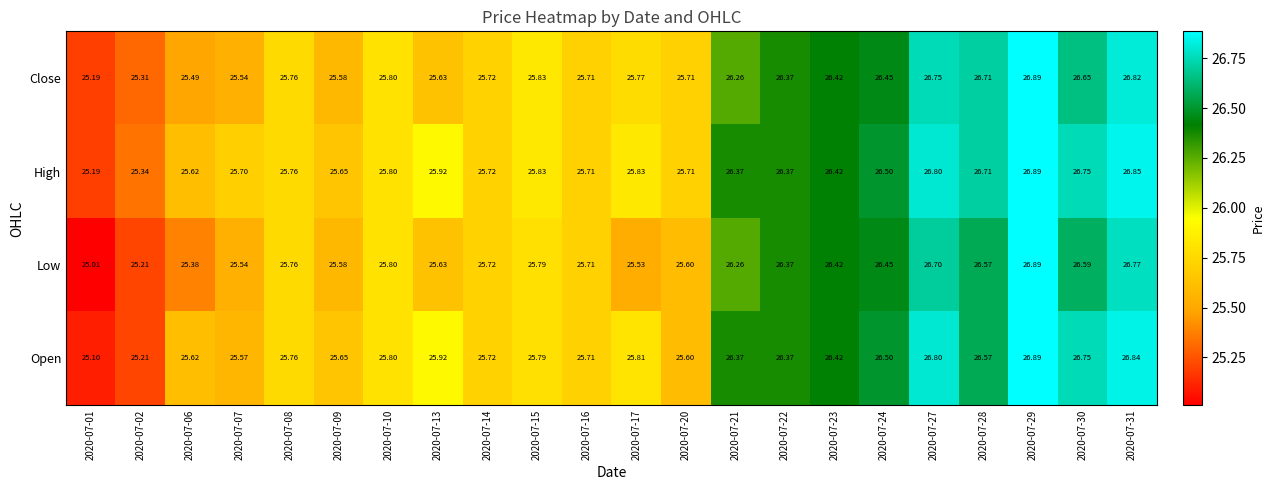

What is the total value across all series at 2020-07-20?

102.6